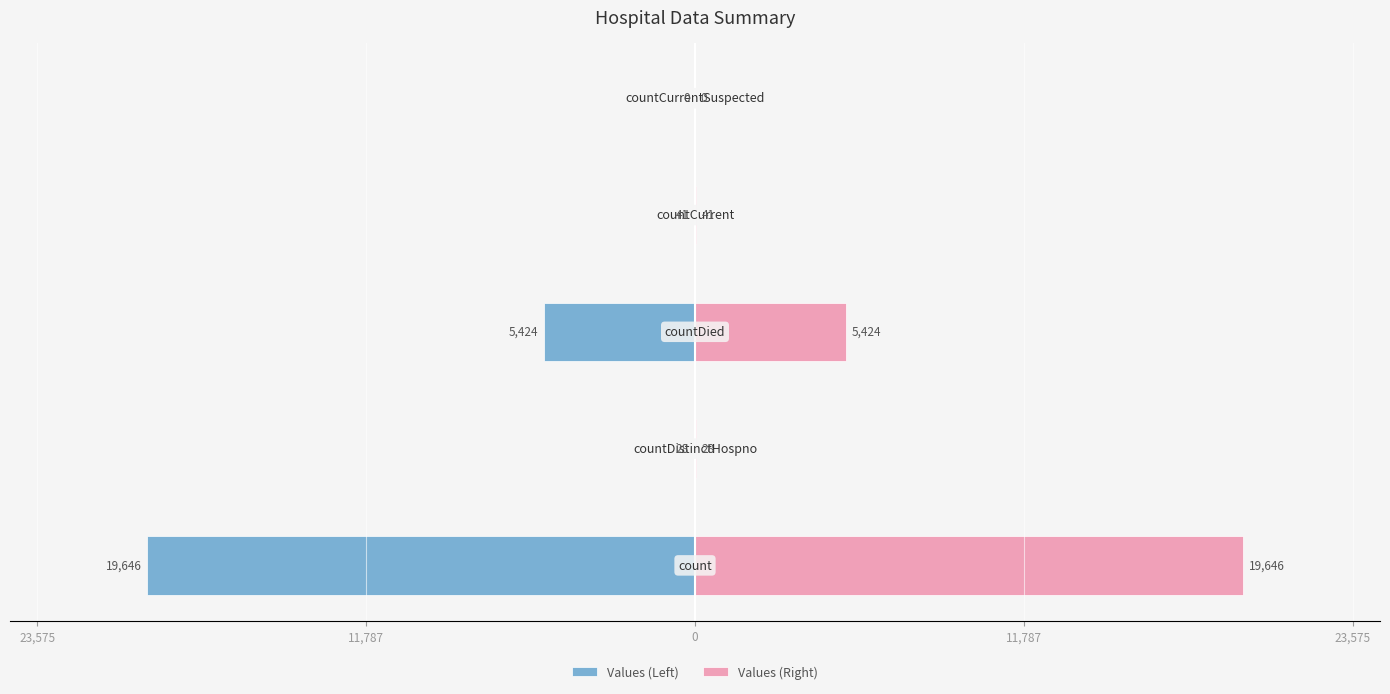

True or false: Values (Left) has a value of -29582 at 23,575.

False